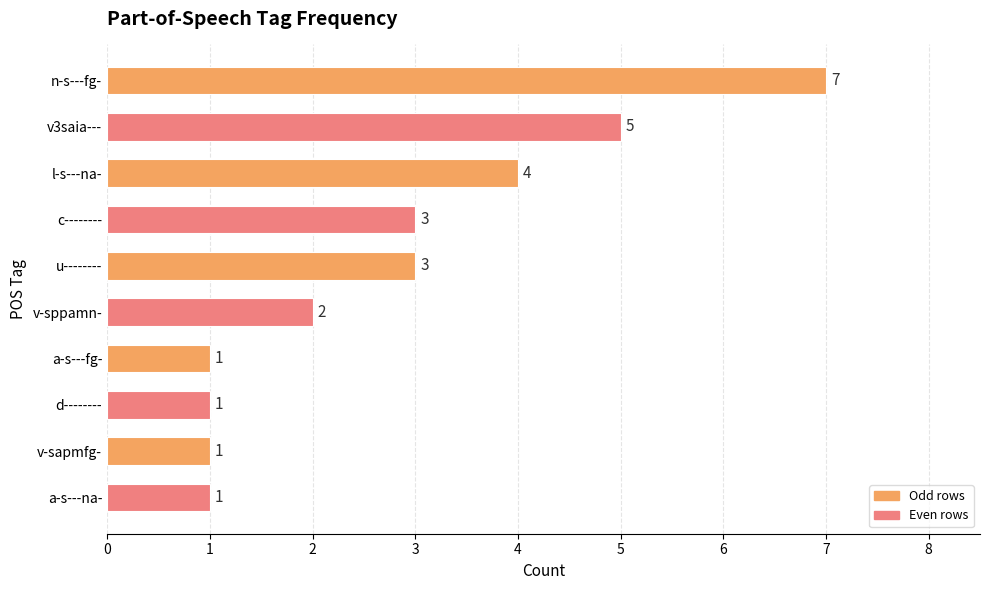

Reading top to bottom, extract all data points from this chart.

n-s---fg-=7	v3saia---=5	l-s---na-=4	c--------=3	u--------=3	v-sppamn-=2	a-s---fg-=1	d--------=1	v-sapmfg-=1	a-s---na-=1